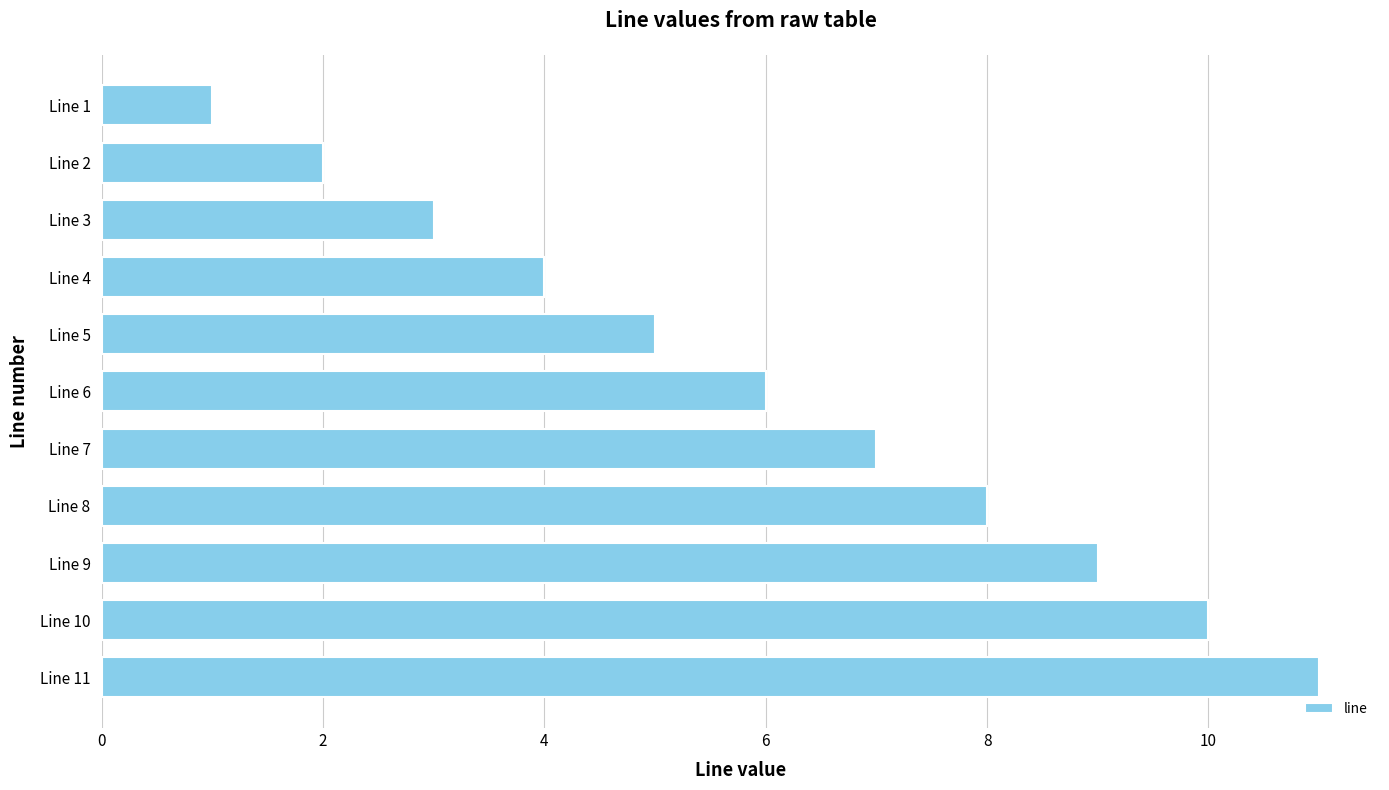

Reading bottom to top, extract all data points from this chart.

Line 11=11	Line 10=10	Line 9=9	Line 8=8	Line 7=7	Line 6=6	Line 5=5	Line 4=4	Line 3=3	Line 2=2	Line 1=1